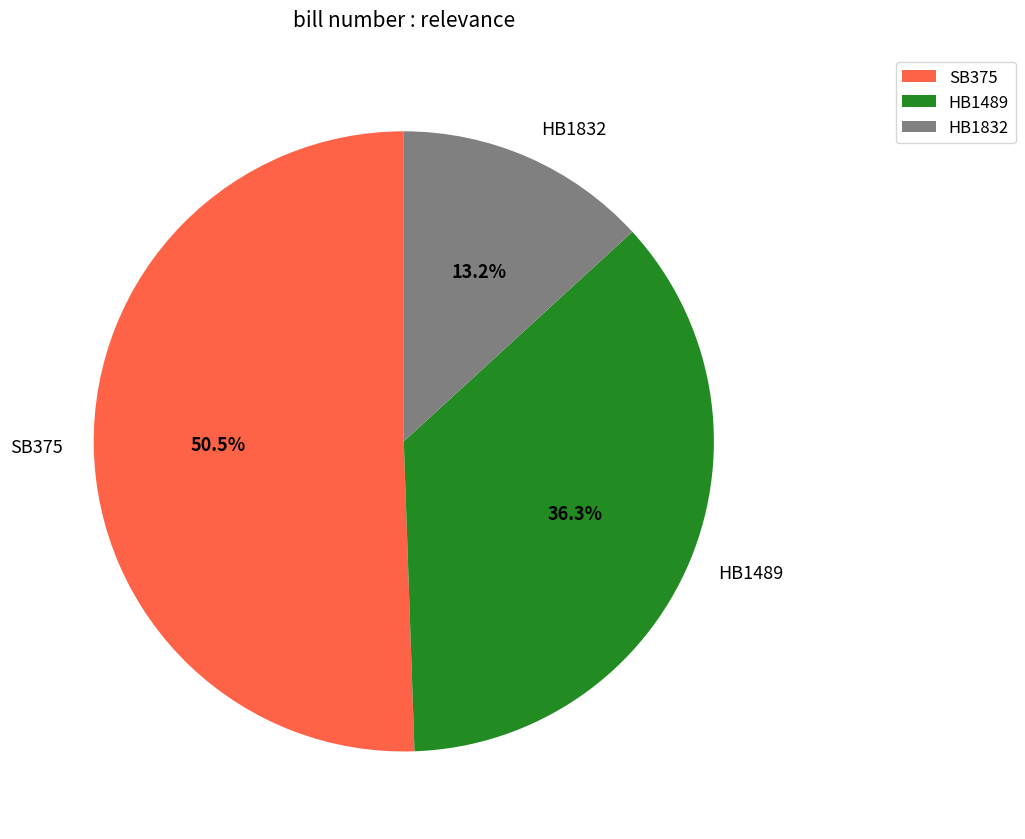

Rank the categories by value from lowest to highest.

HB1832, HB1489, SB375